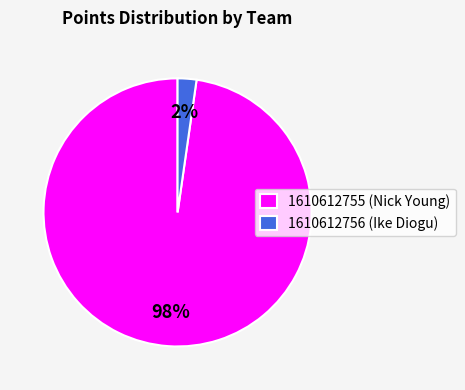

Count the number of slices in the pie.

2